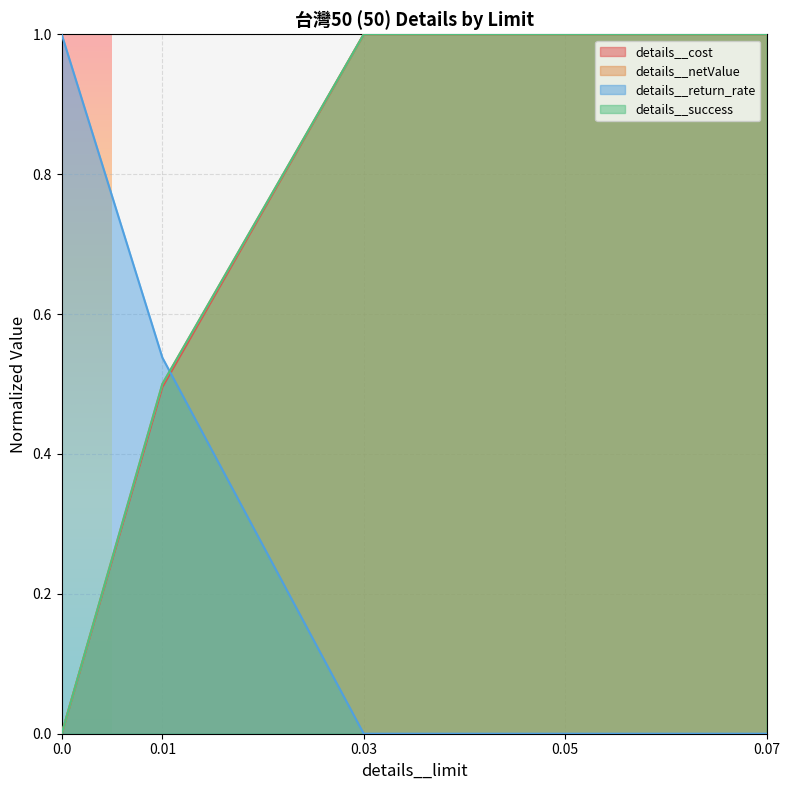

What is the greatest value displayed?

1.0